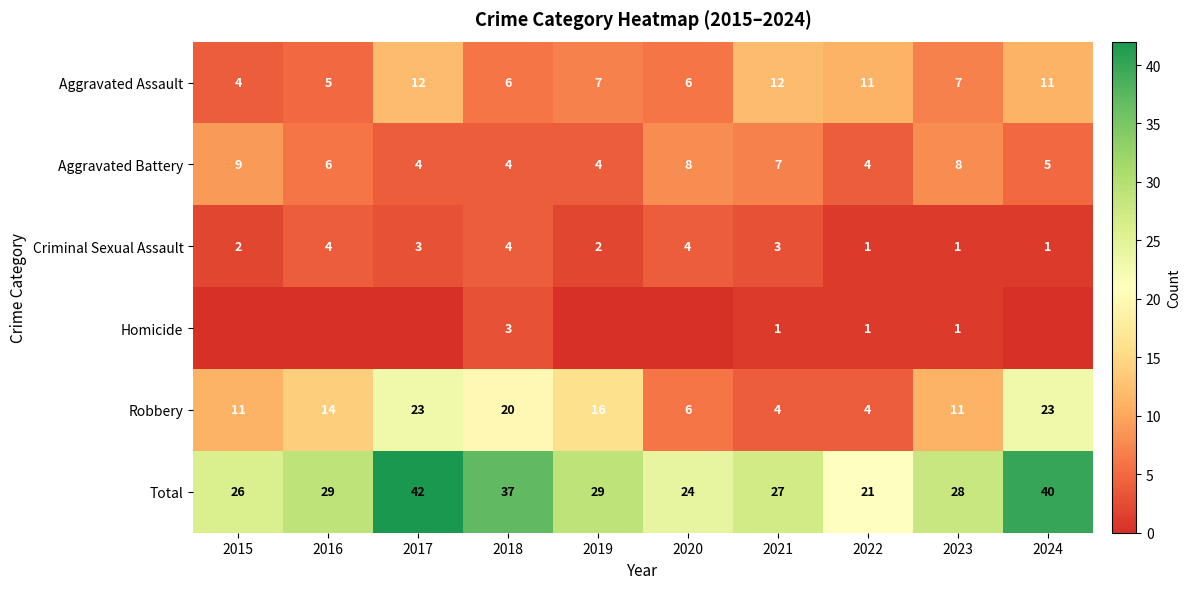

What value does the Criminal Sexual Assault series have at 2020?

4